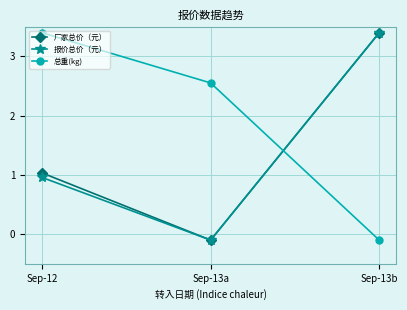

At which label does 总重(kg) reach its peak?

Sep-12